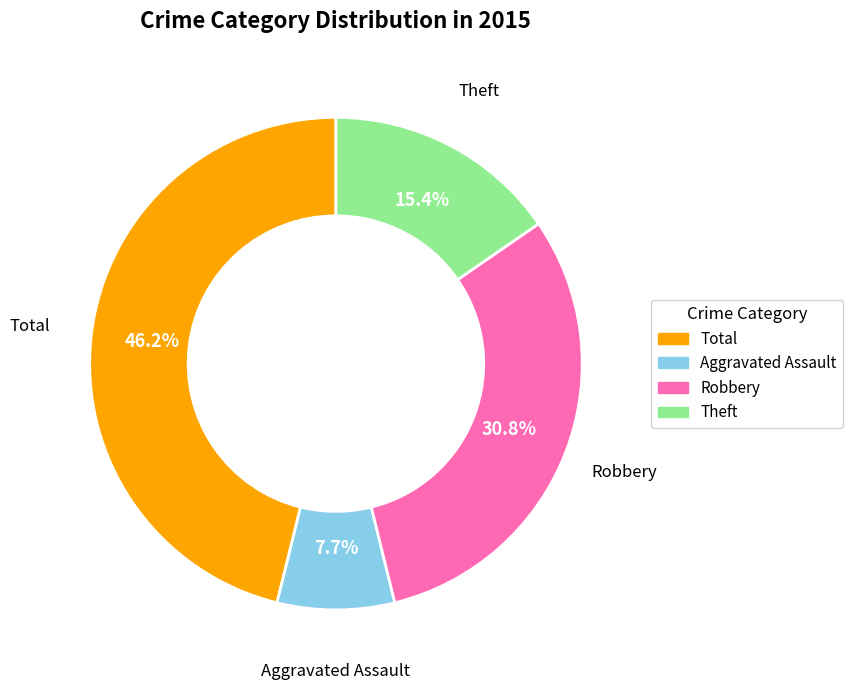

What is the ratio of the value at Aggravated Assault to the value at Total?

0.2